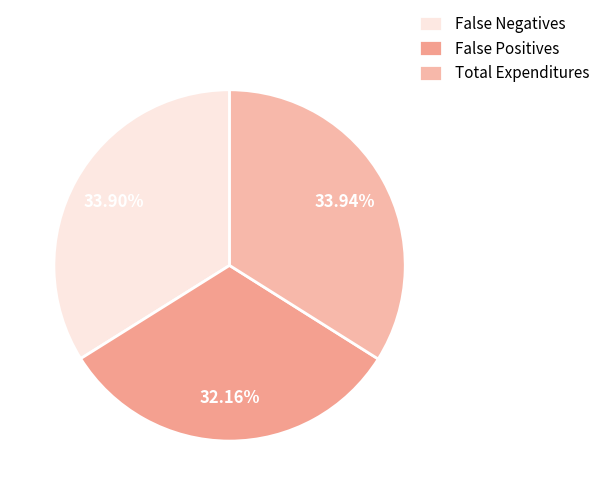

To the nearest percent, what portion does False Positives represent?

32%